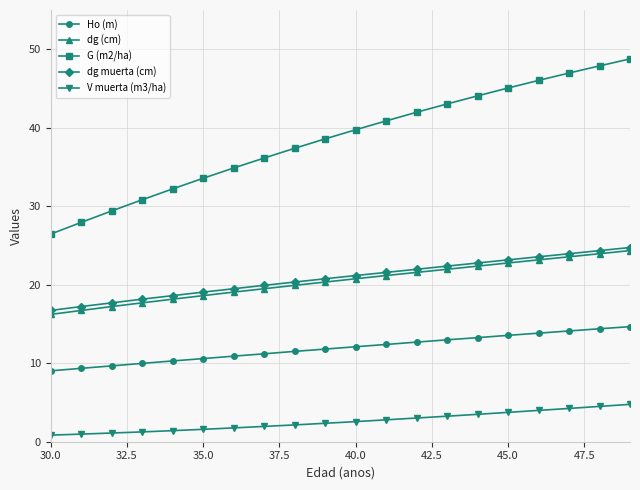

What are all the series names shown in the legend?

Ho (m), dg (cm), G (m2/ha), dg muerta (cm), V muerta (m3/ha)